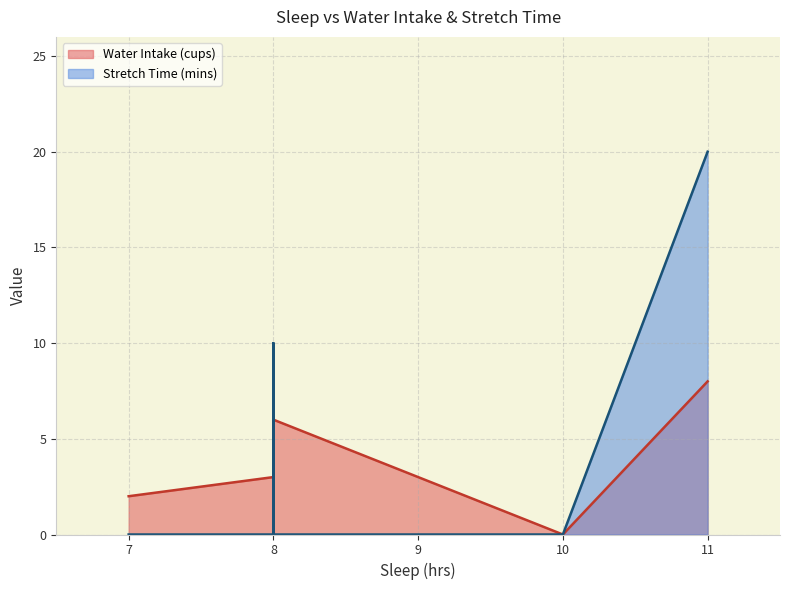

At which category is the sum across all series the highest?

11